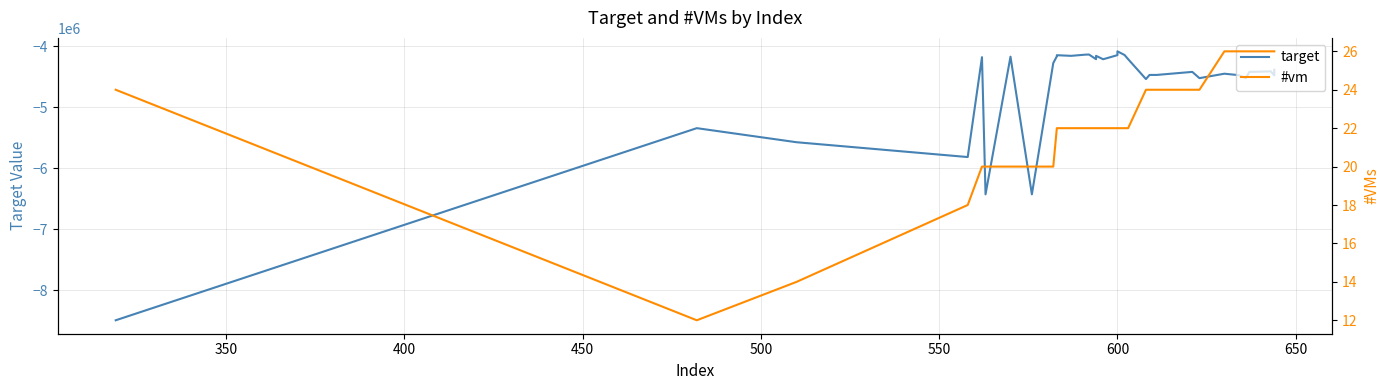

What is the average value of the #vm series?

22